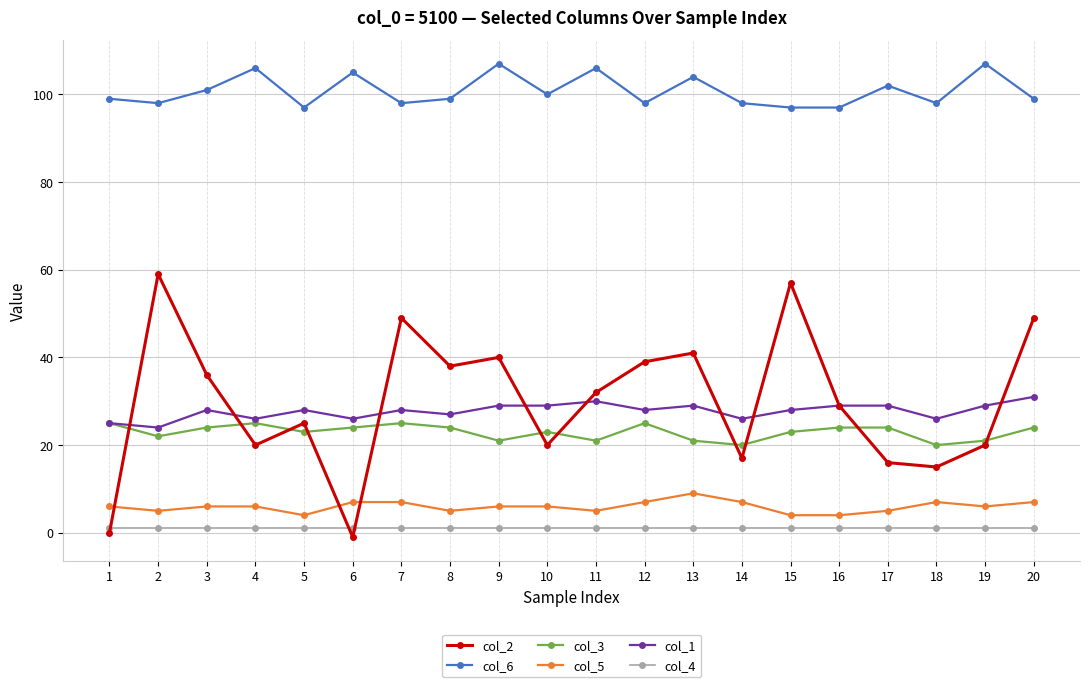

What is the total value across all series at 11?

195